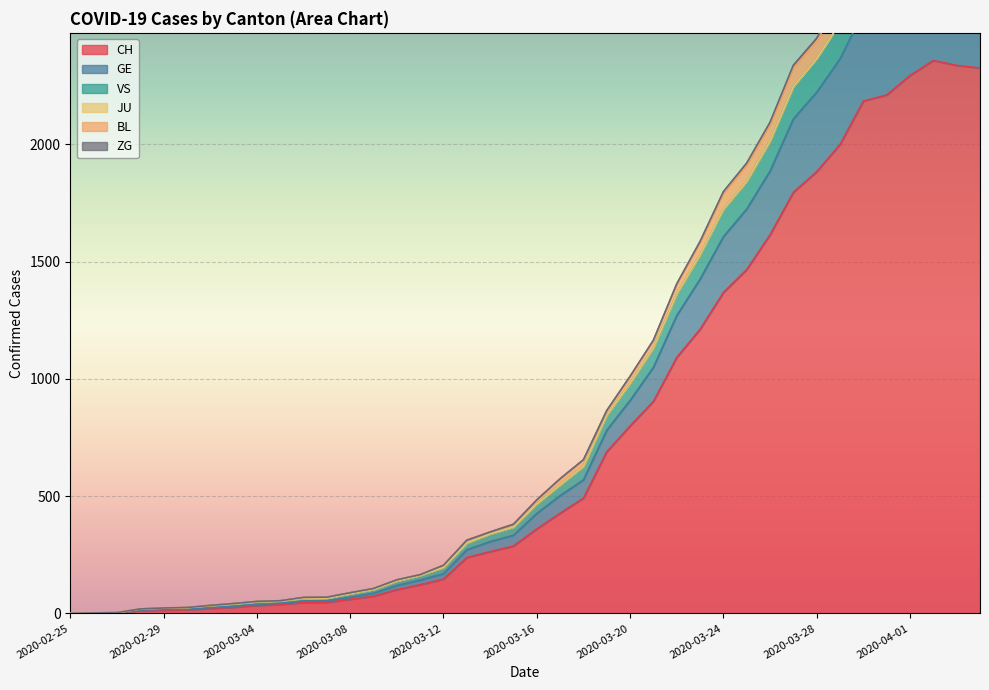

True or false: CH has a value of 2293 at 2020-04-01.

True